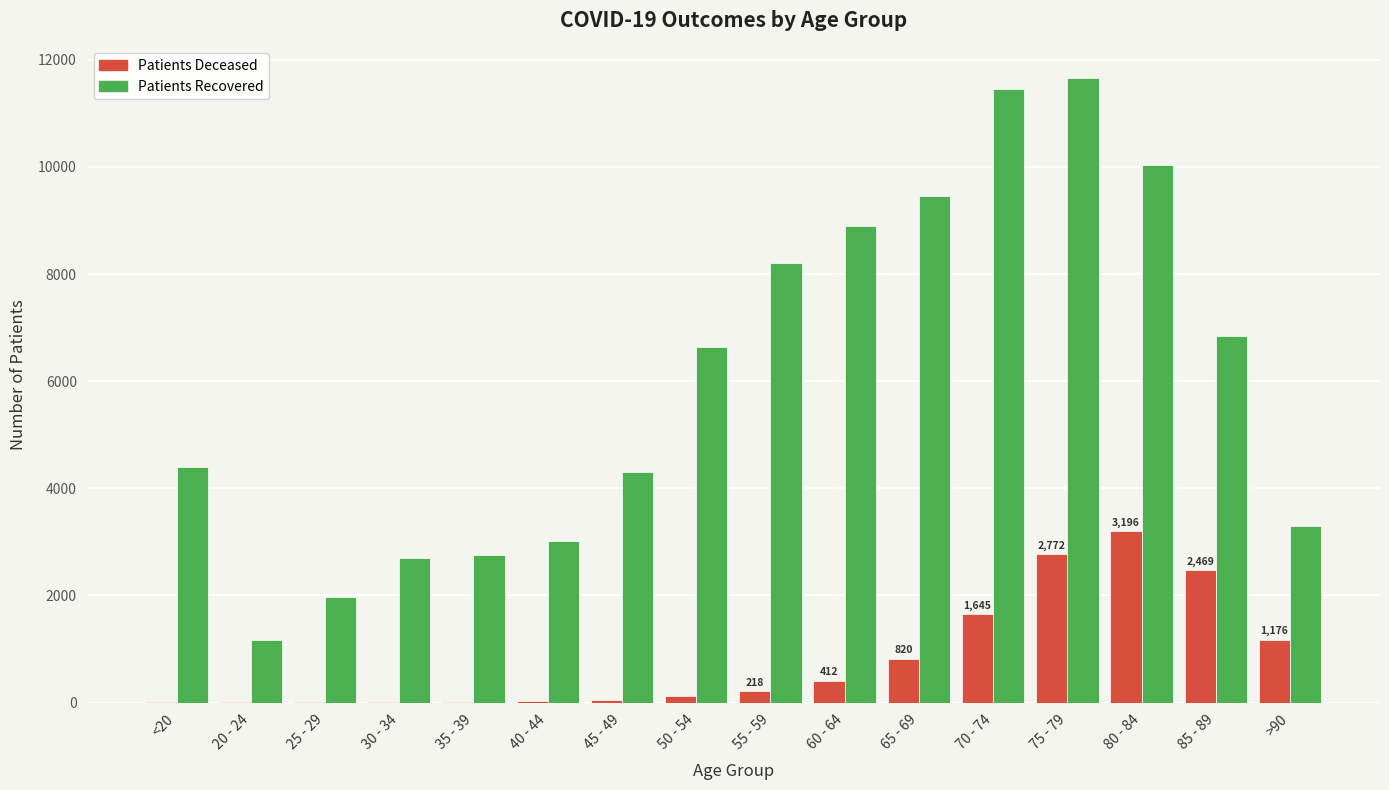

Count the number of data series in this chart.

2